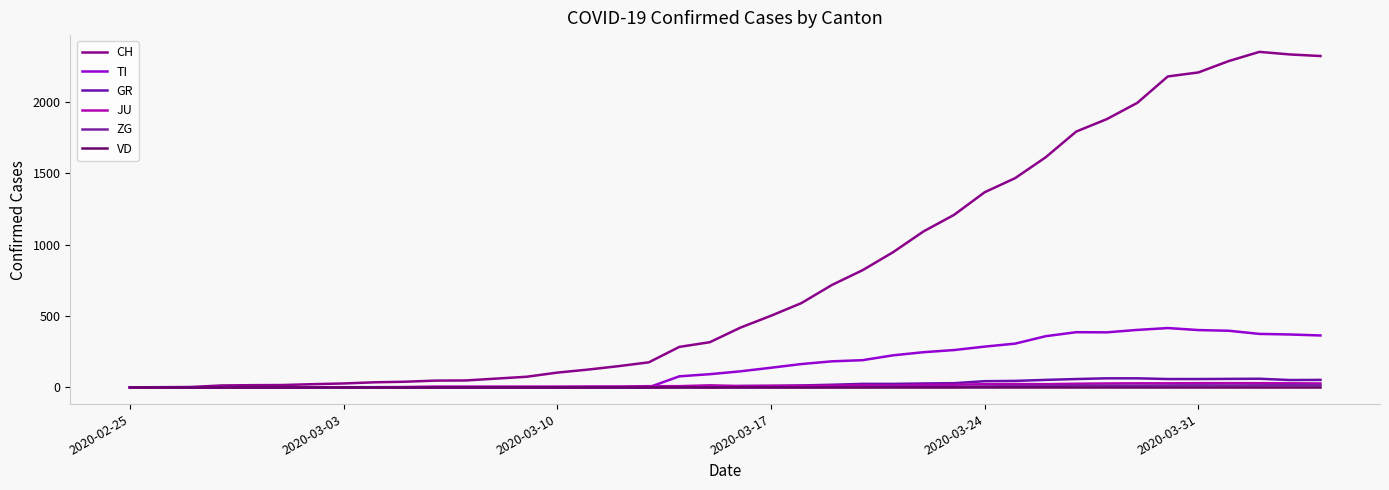

How many lines are shown in the chart?

6